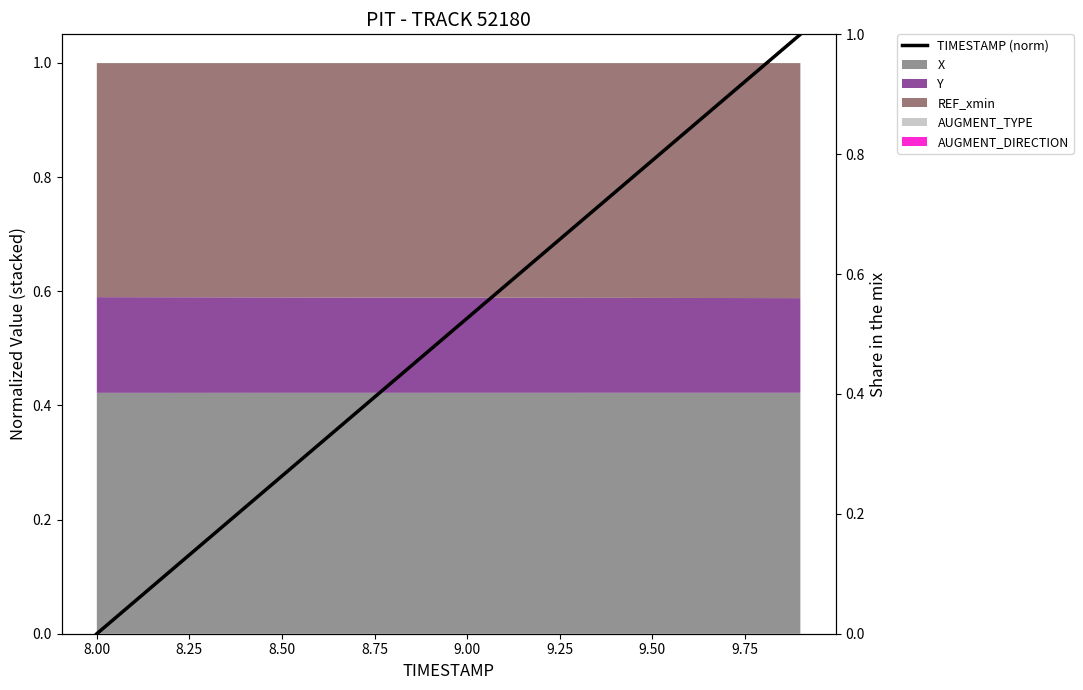

How many categories are shown in the chart?

20